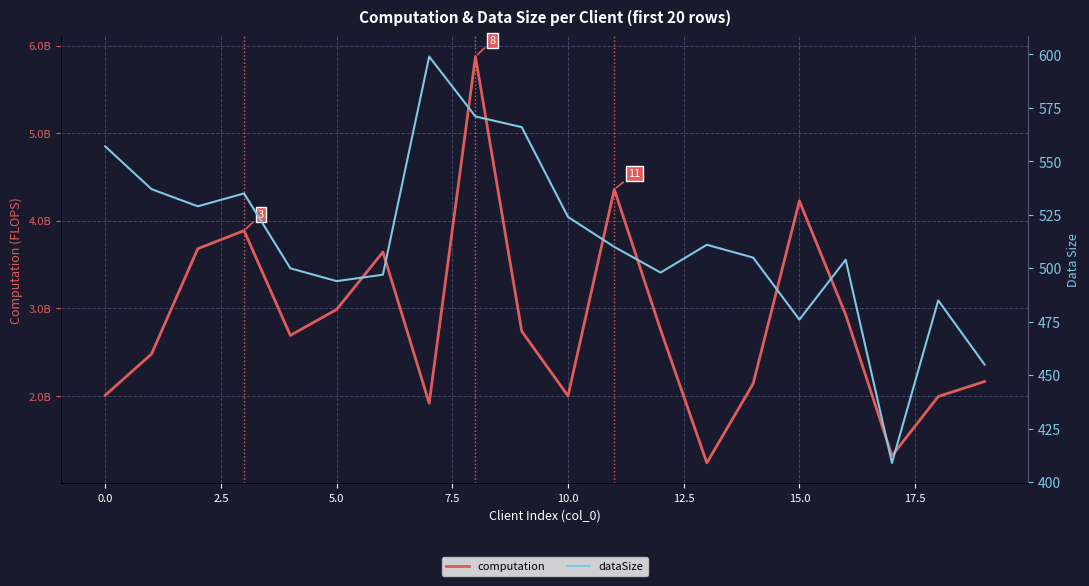

Reading left to right, list all the values displayed in this chart.

computation: 2009645719.7	2480075078.3	3681806931.9	3887697972.3	2692748676.0	2988314238.8	3643780908.3	1918544677.2	5873729270.8	2739827526.6	2002488668.9	4357910451.8	2757678463.6	1237806471.5	2141358246.9	4226003680.4	2928982527.2	1319094117.1	1995421911.6	2166734406.1
dataSize: 557.0	537.0	529.0	535.0	500.0	494.0	497.0	599.0	571.0	566.0	524.0	510.0	498.0	511.0	505.0	476.0	504.0	409.0	485.0	455.0